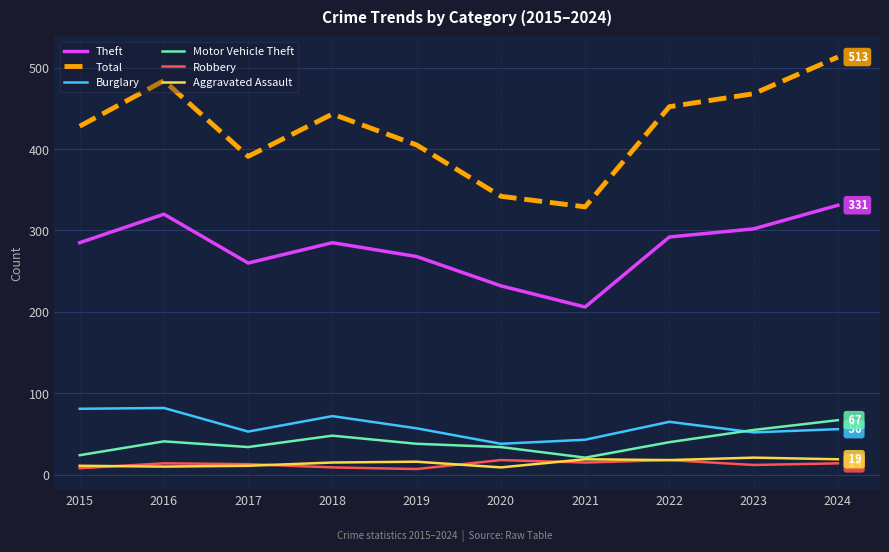

Between 2015 and 2024, which series saw the biggest shift?

Total